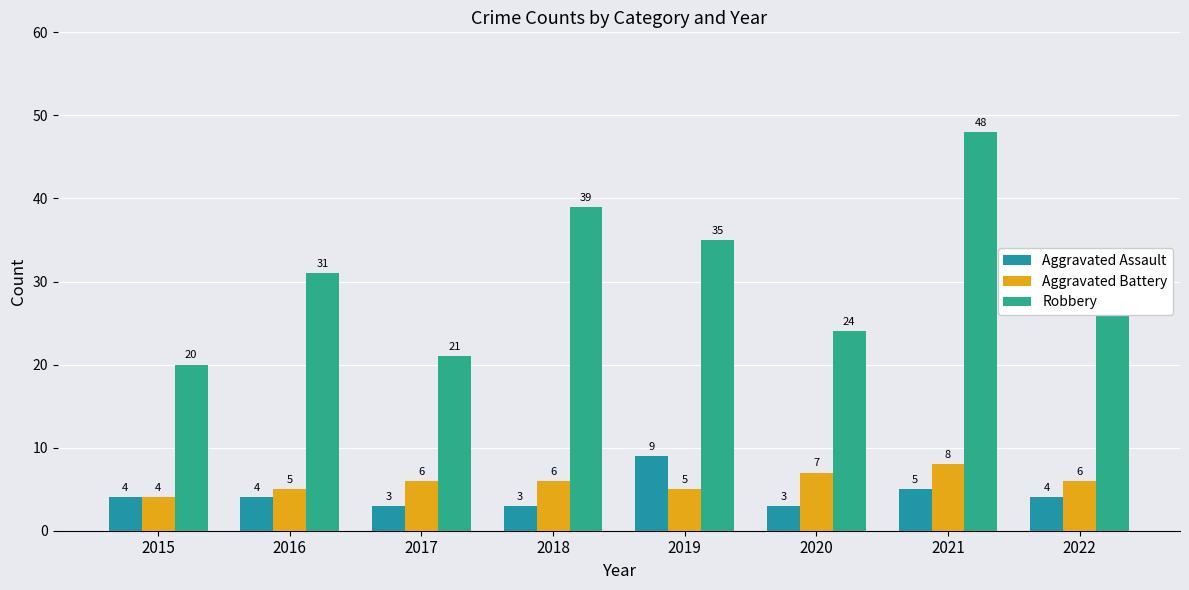

Which label corresponds to the largest value in the chart?

2021